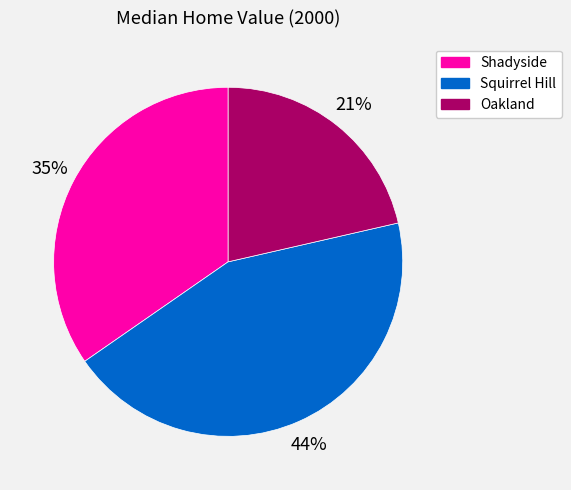

What percentage is the Shadyside slice, to the nearest percent?

35%